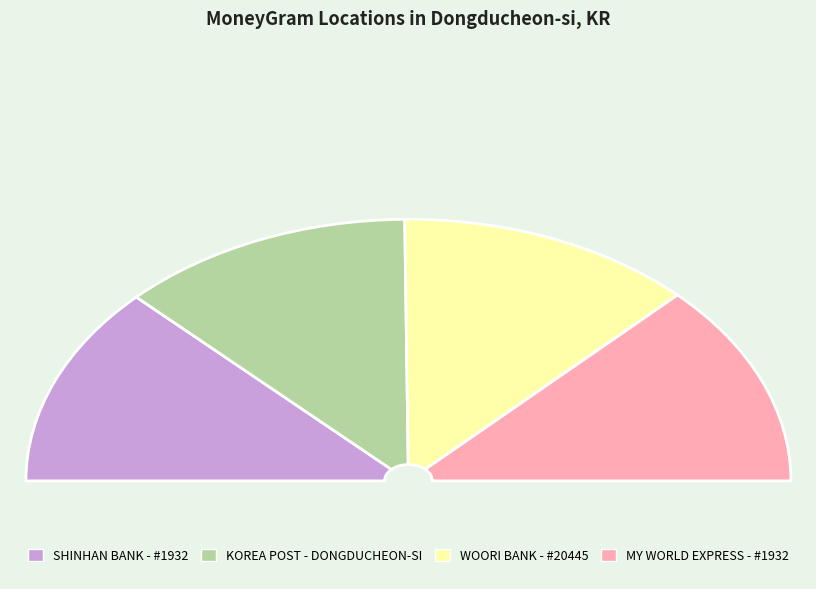

What is the largest slice in the pie chart?

MY WORLD EXPRESS - #1932